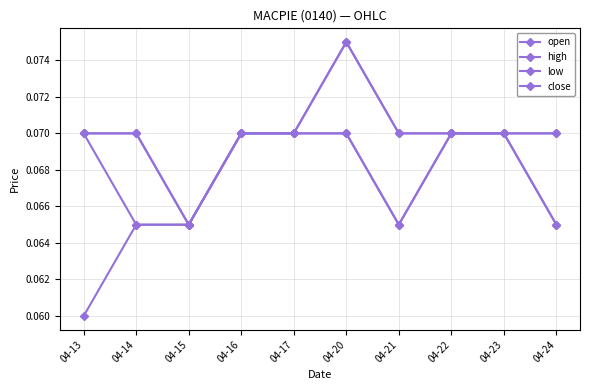

Reading left to right, list all the values displayed in this chart.

open: 0.1	0.1	0.1	0.1	0.1	0.1	0.1	0.1	0.1	0.1
high: 0.1	0.1	0.1	0.1	0.1	0.1	0.1	0.1	0.1	0.1
low: 0.1	0.1	0.1	0.1	0.1	0.1	0.1	0.1	0.1	0.1
close: 0.1	0.1	0.1	0.1	0.1	0.1	0.1	0.1	0.1	0.1